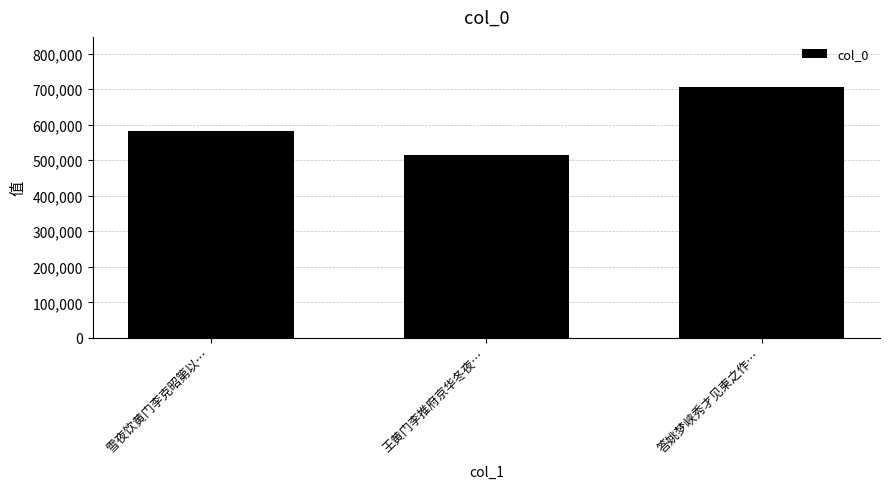

Is it true that the value at 雪夜饮黄门李克昭第以… is 581648?

True